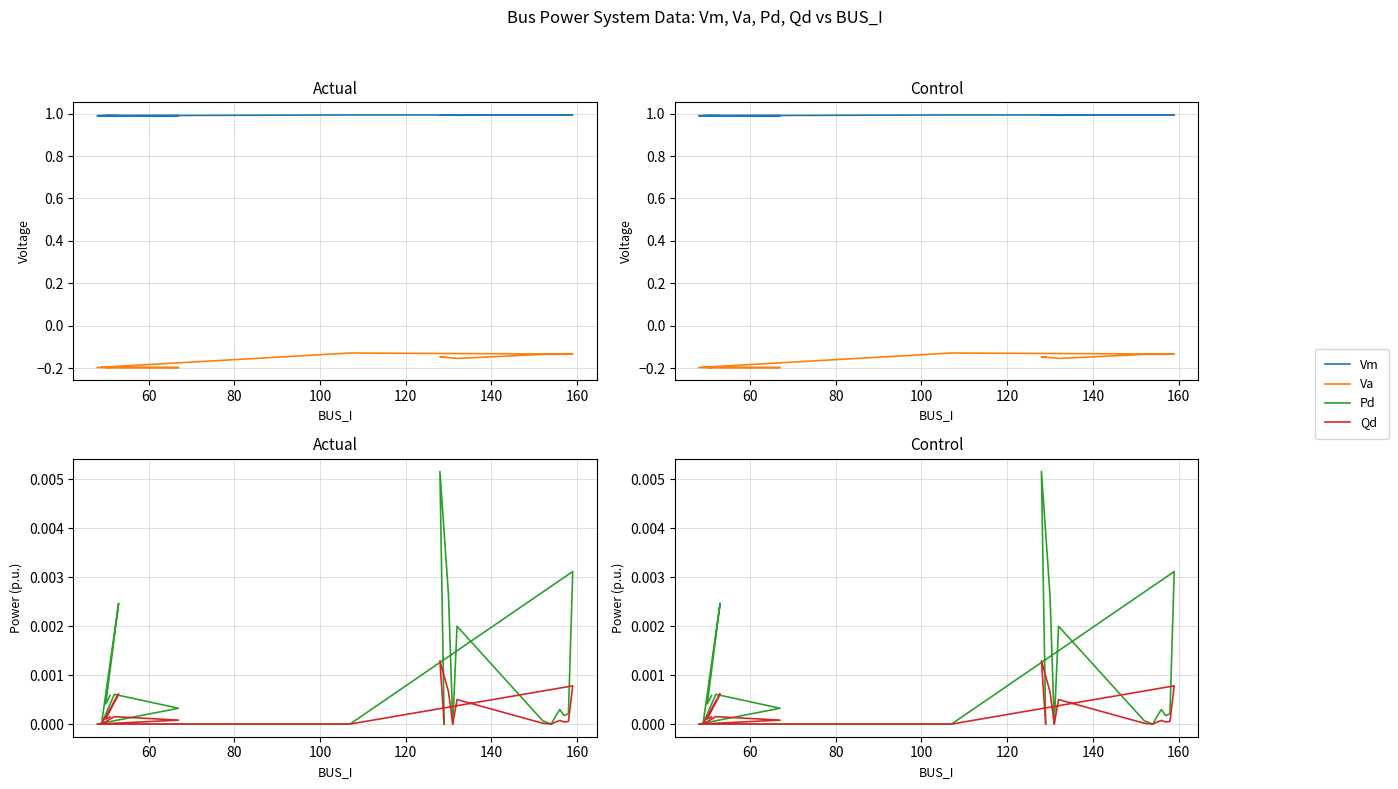

Is this an area chart (filled region under the line)?

No